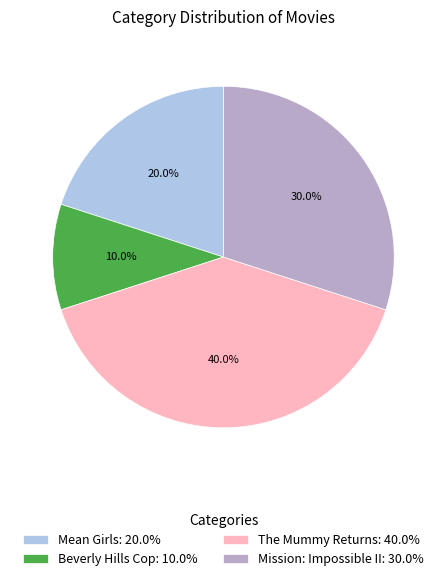

Combined, what portion of the pie is Mean Girls and The Mummy Returns?

60.0%